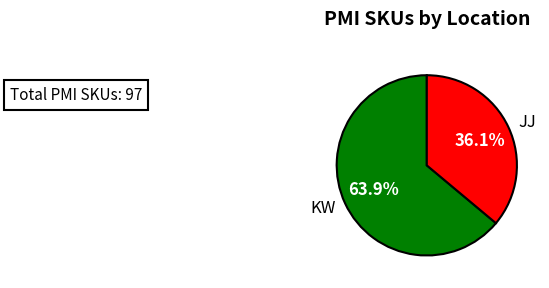

The KW slice represents 64% of the pie. True or false?

True